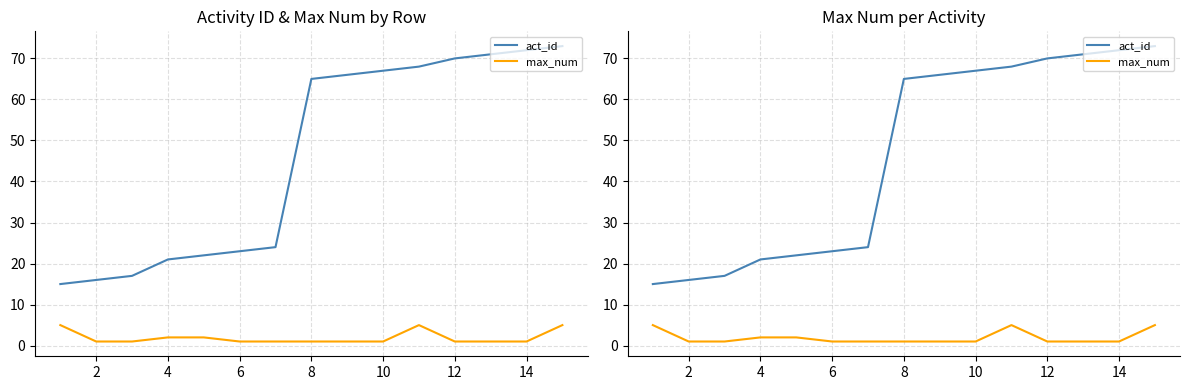

True or false: act_id has a value of 28 at 8.

False